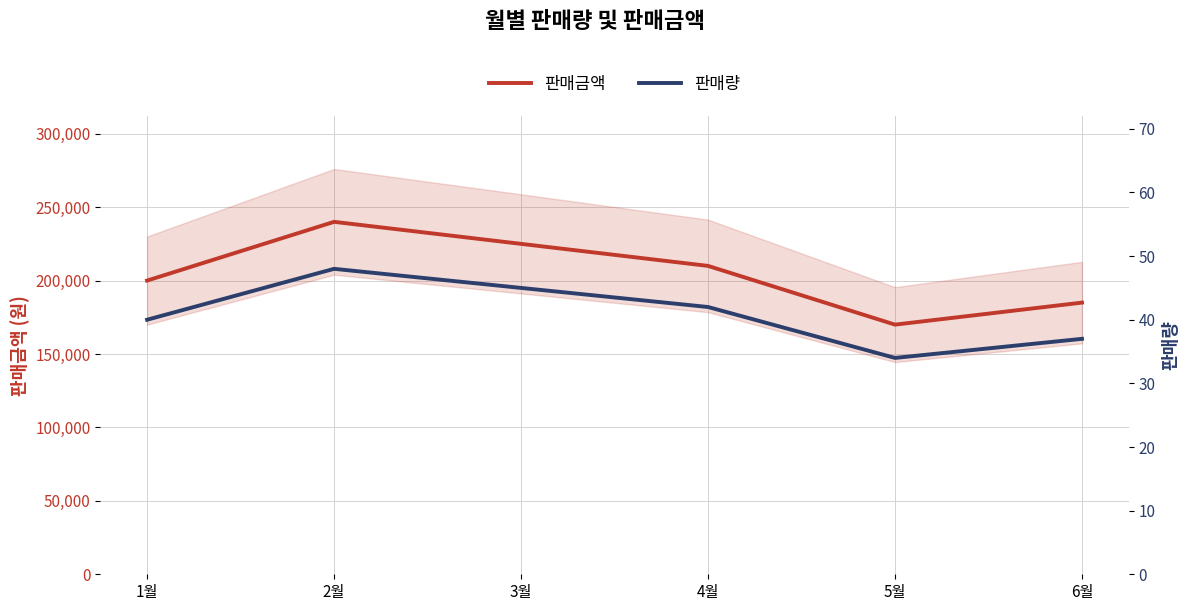

The 판매량 series shows 42 at 4월. True or false?

True